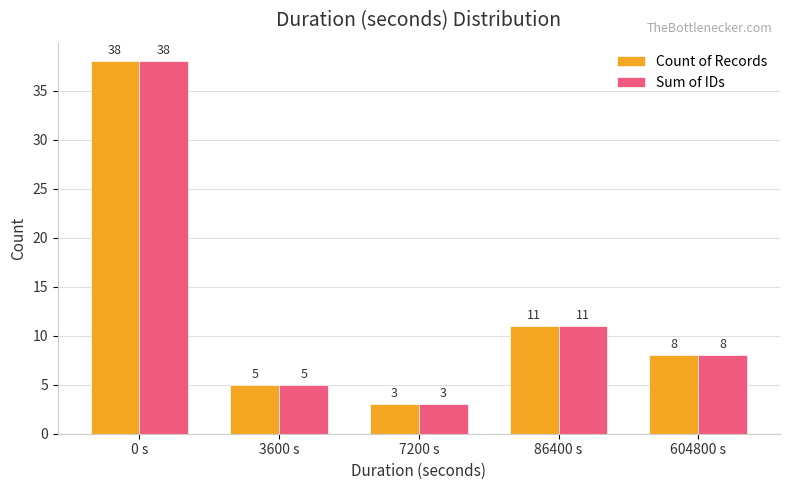

List the labels in order of Count of Records value, largest first.

0 s, 86400 s, 604800 s, 3600 s, 7200 s